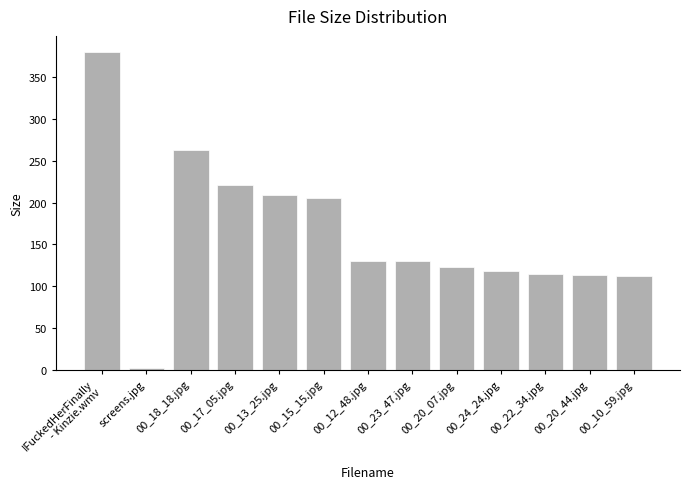

The chart shows a value of 47.8 at 00_10_59.jpg. True or false?

False